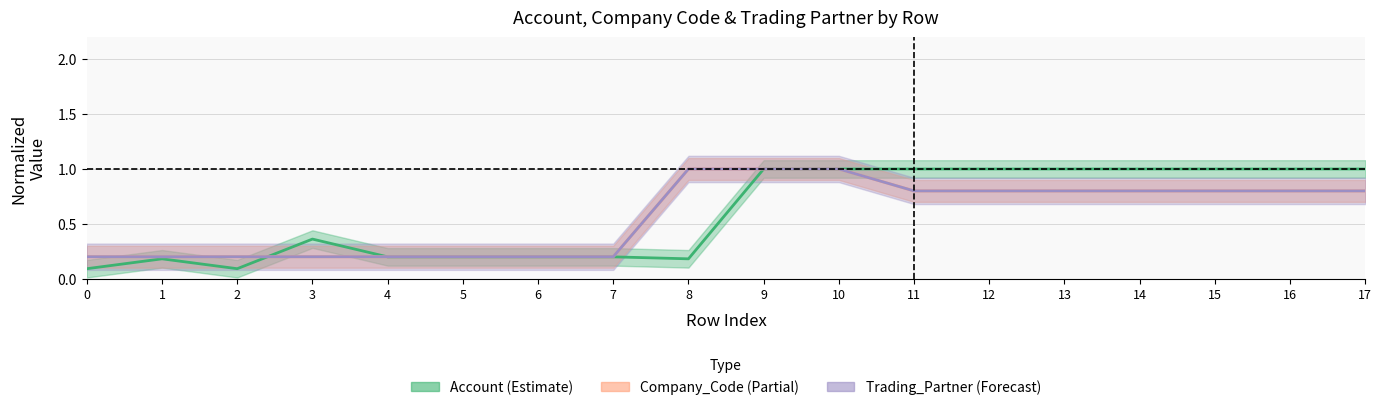

What is the spread (max minus min) of values at 8?

0.8